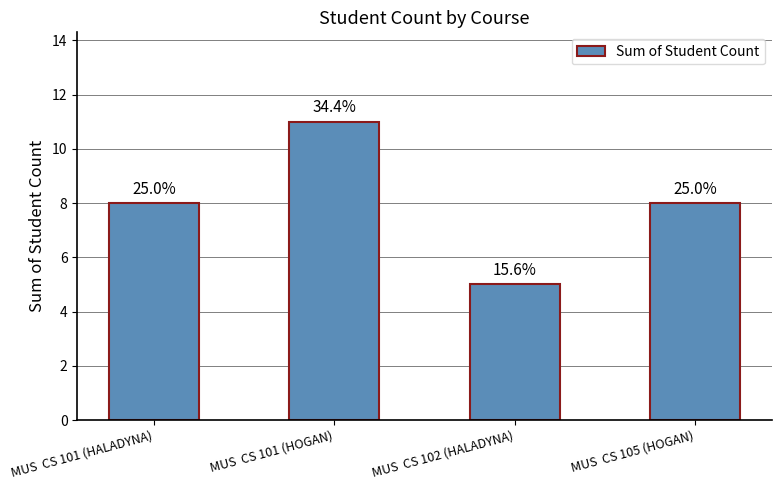

How many bars are there in total?

4